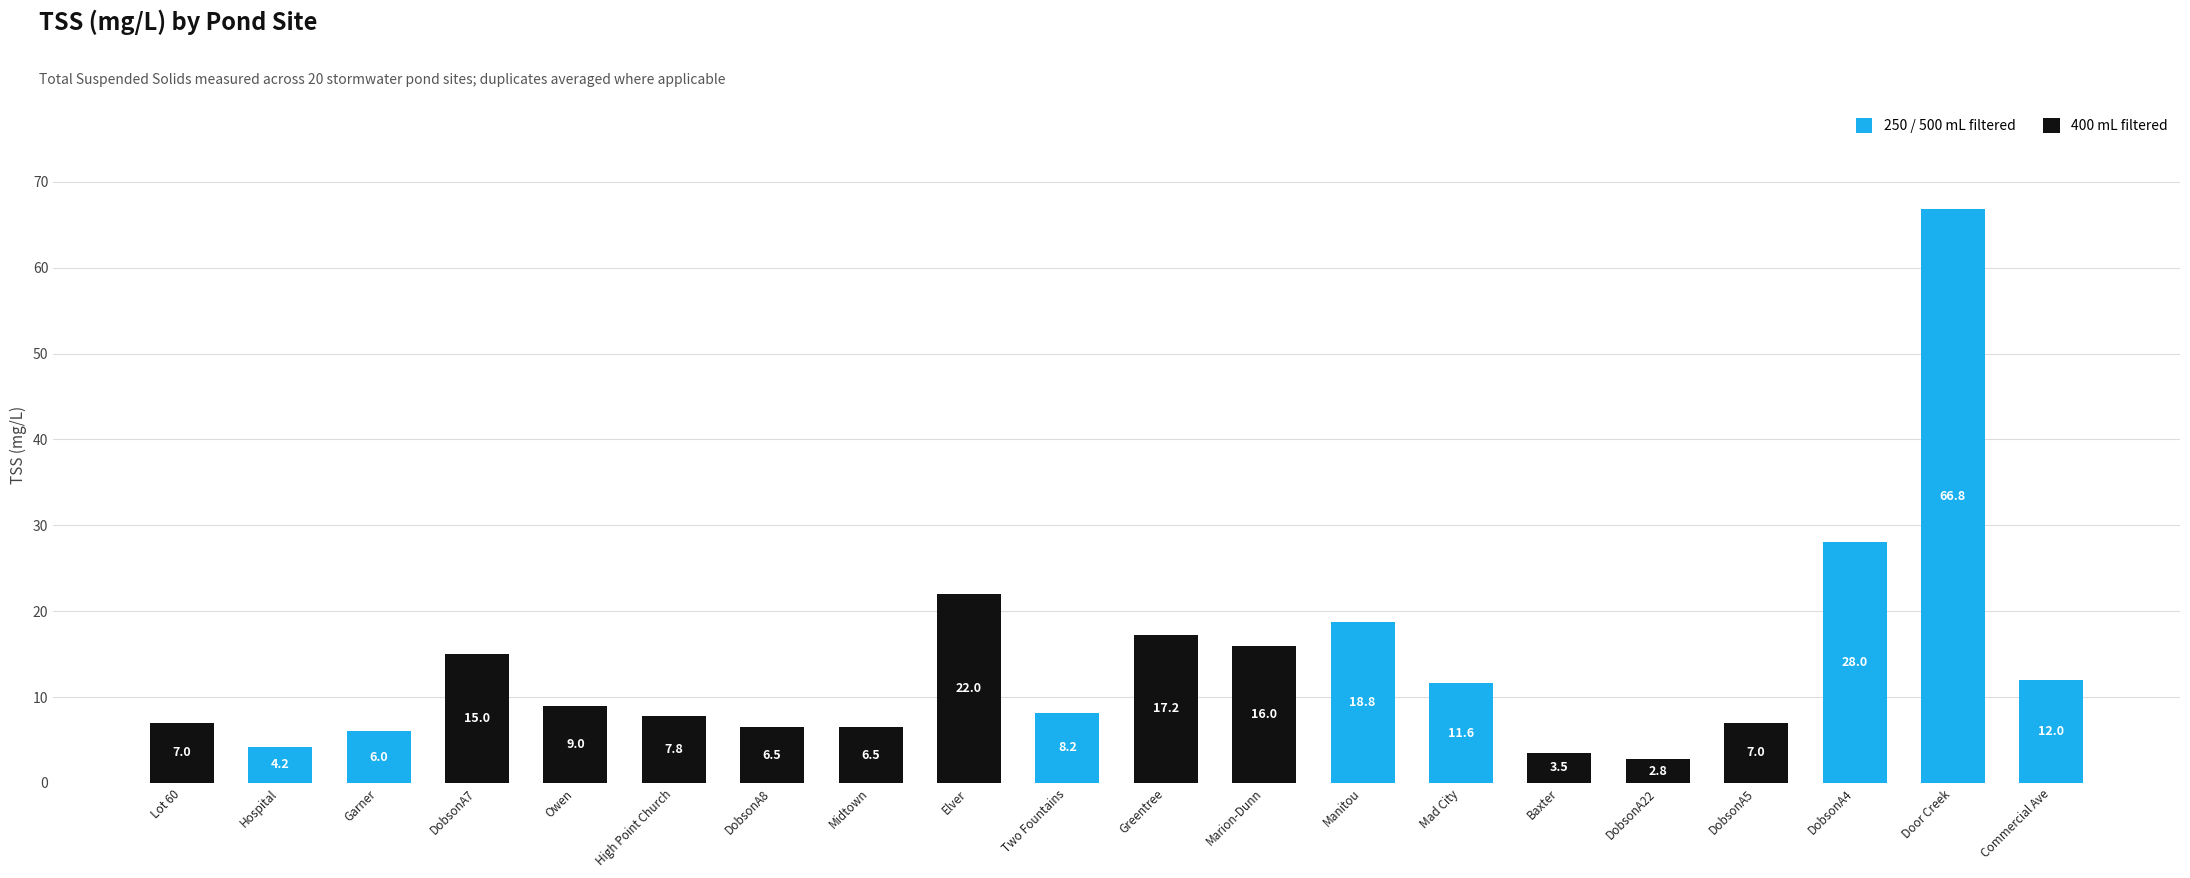

Which label corresponds to the smallest value in the chart?

DobsonA22